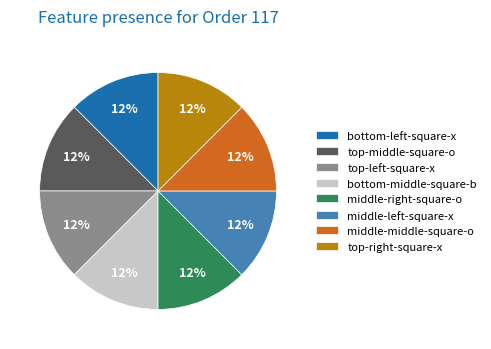

How many slices are in this pie chart?

8